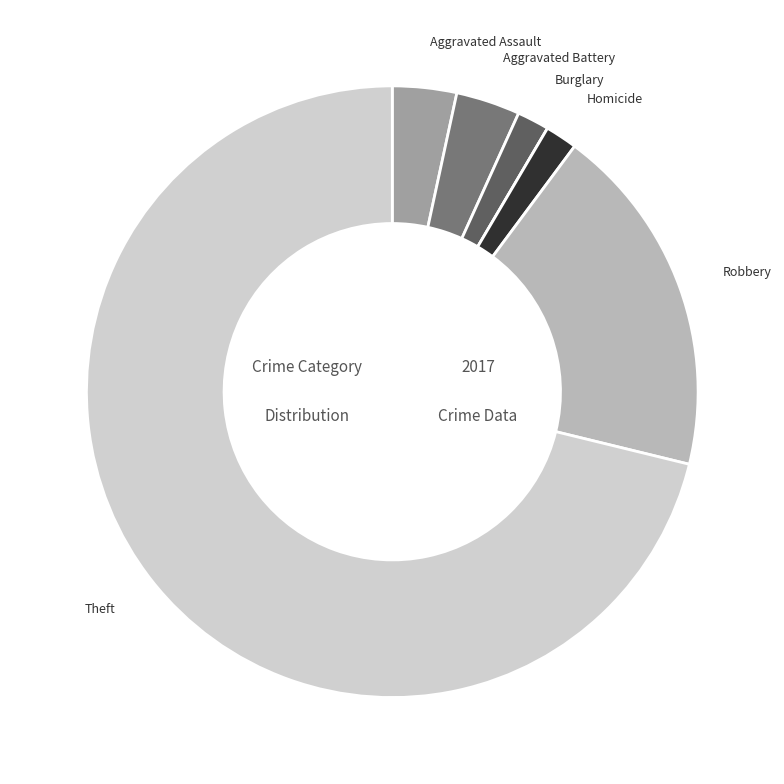

Is there any slice that represents more than half of the pie?

Yes